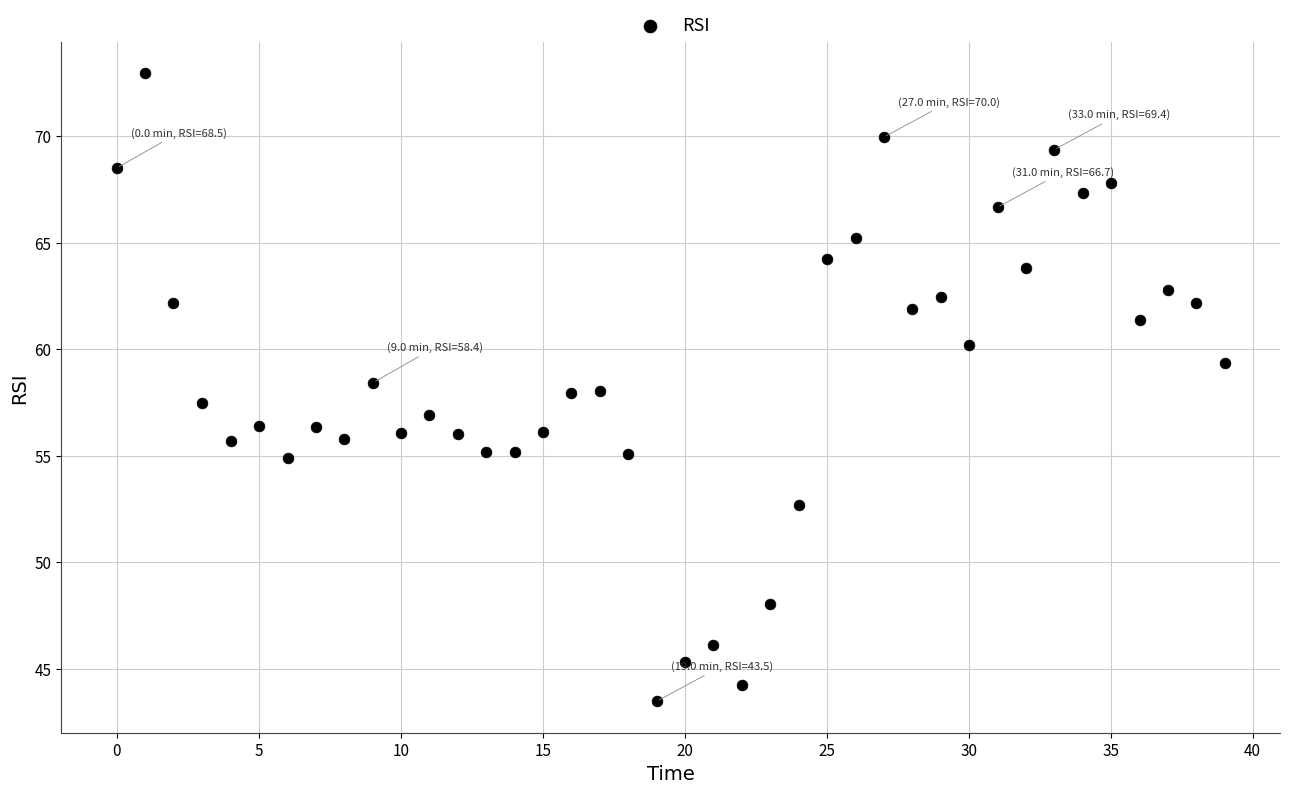

What is the range of X values (max minus min)?

39.0